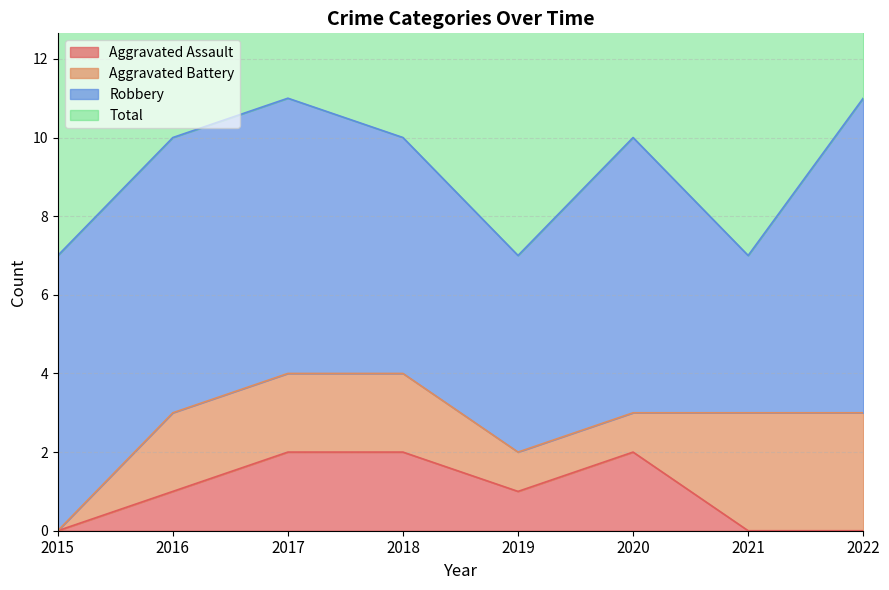

True or false: Aggravated Assault has a value of 1 at 2015.

False